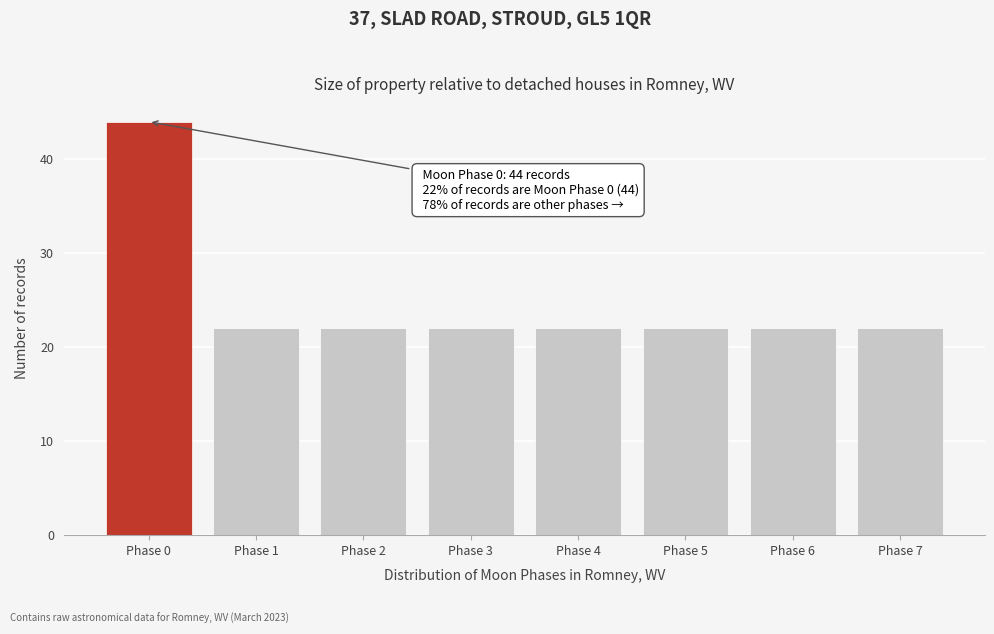

Reading left to right, extract all data points from this chart.

44	22	22	22	22	22	22	22